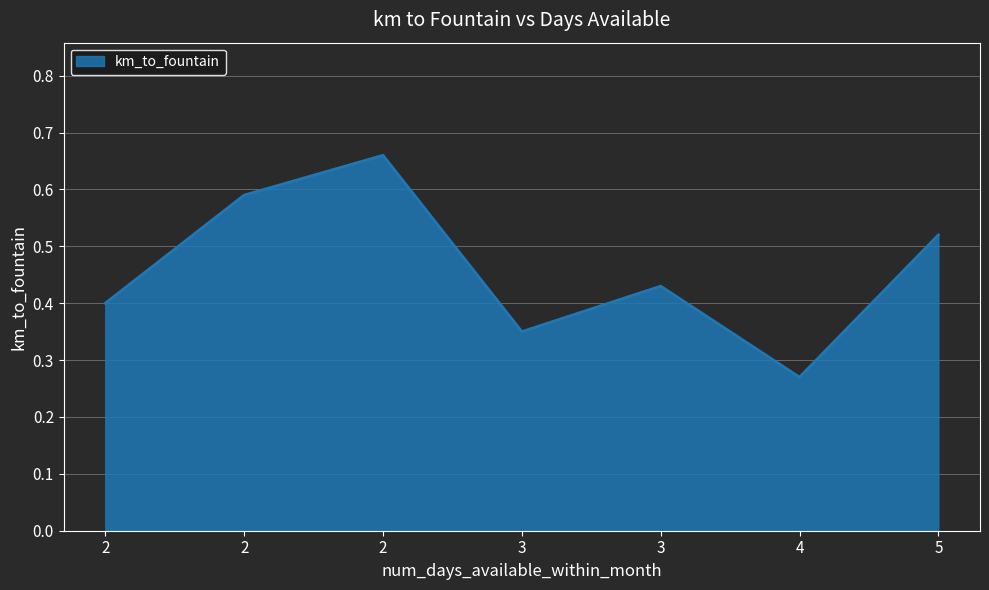

Is this an area chart (filled region under the line)?

Yes